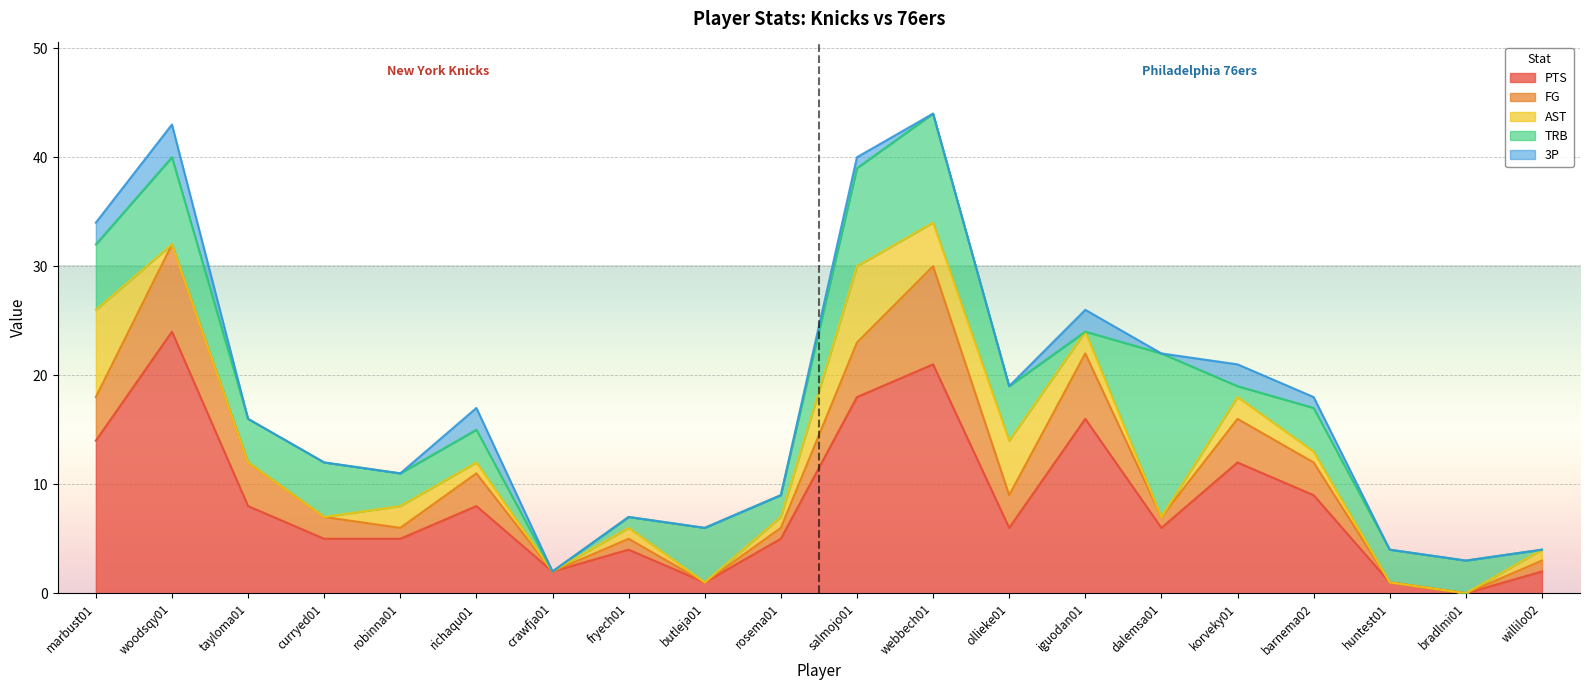

What are all the series names shown in the legend?

PTS, FG, AST, TRB, 3P